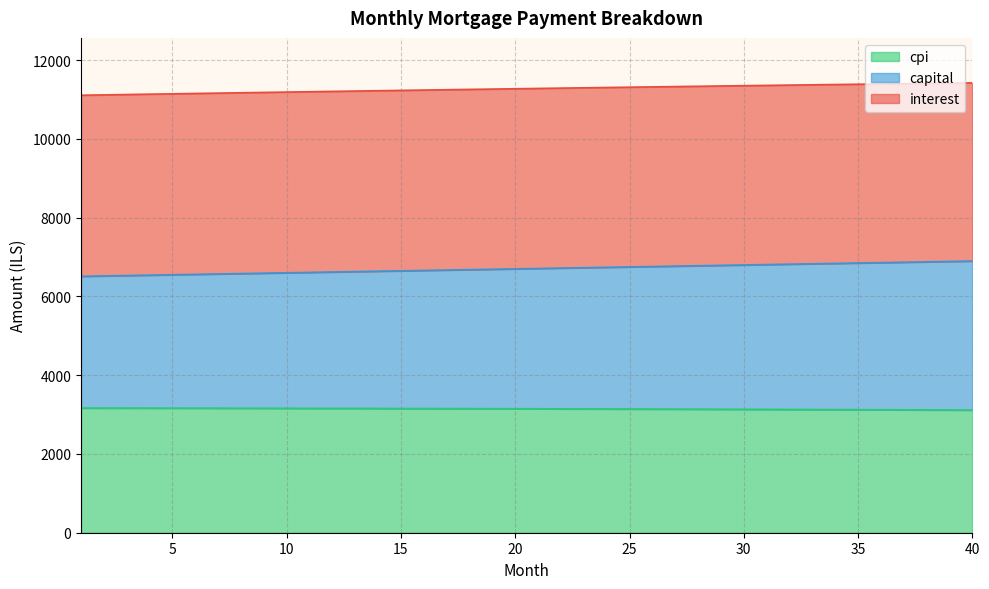

How many lines are shown in the chart?

3